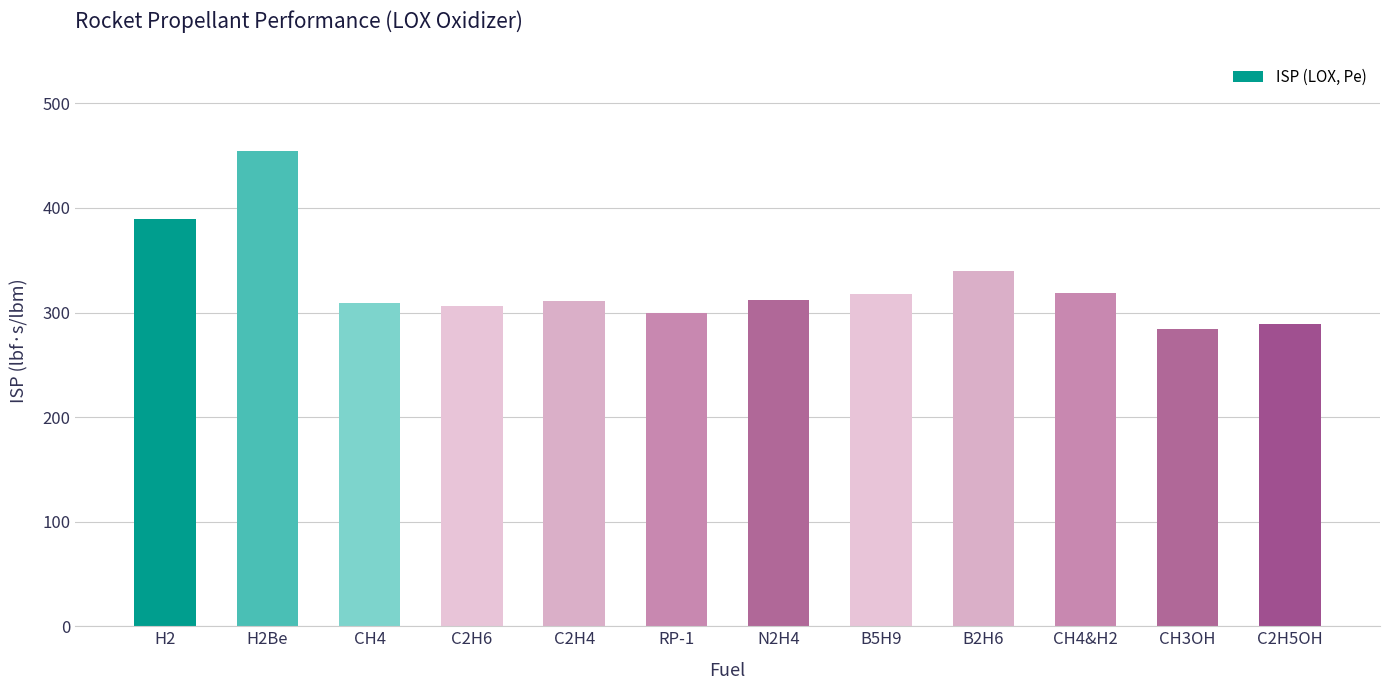

Between H2Be and H2, which is larger?

H2Be